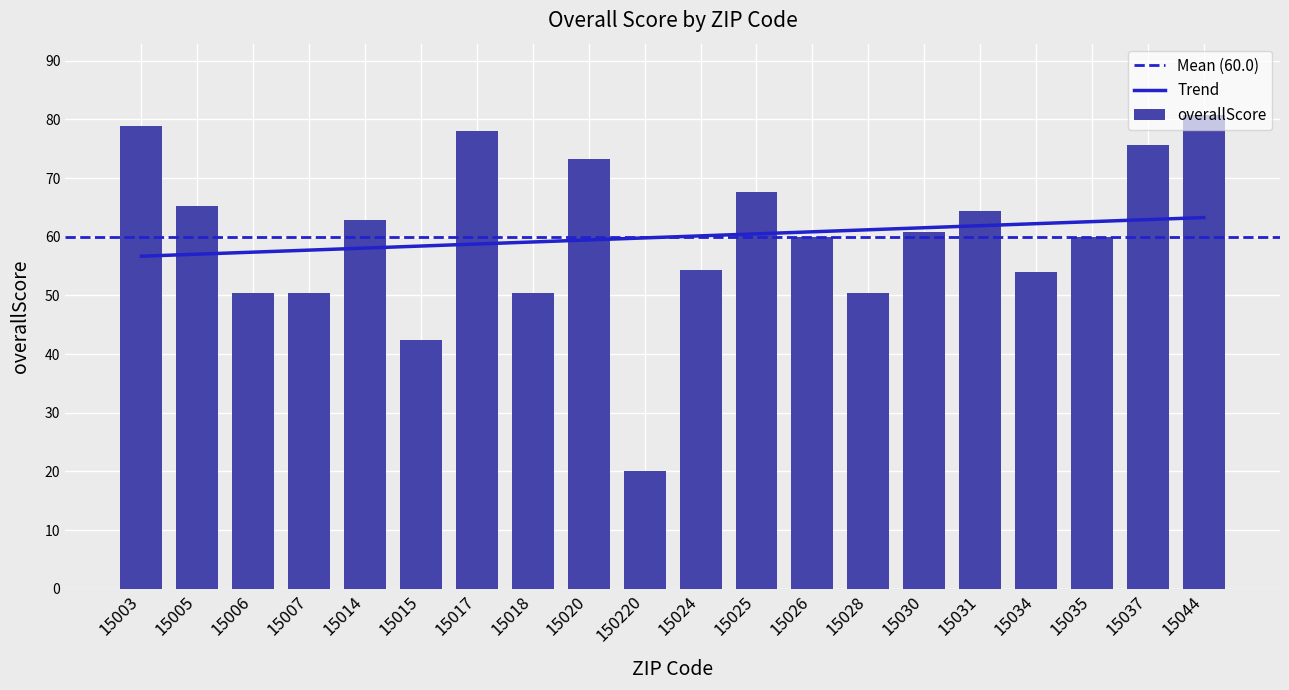

The value at 15015 is 42.4. True or false?

True